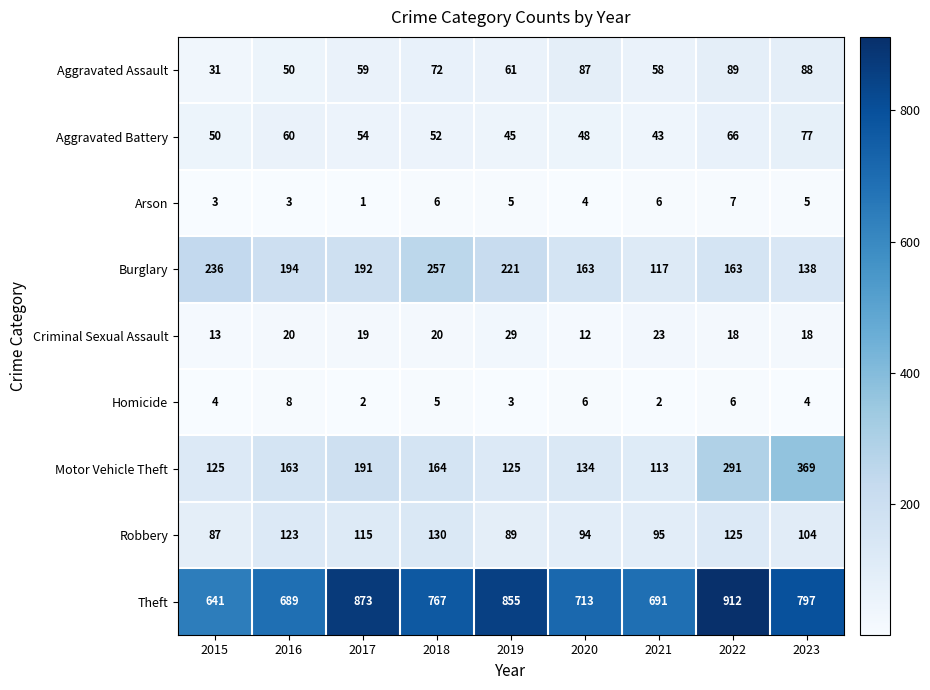

Between 2016 and 2020, which series saw the biggest shift?

Aggravated Assault